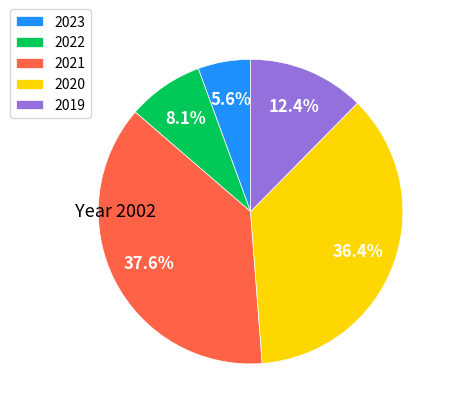

What percentage is NOT represented by 2019?

87.6%